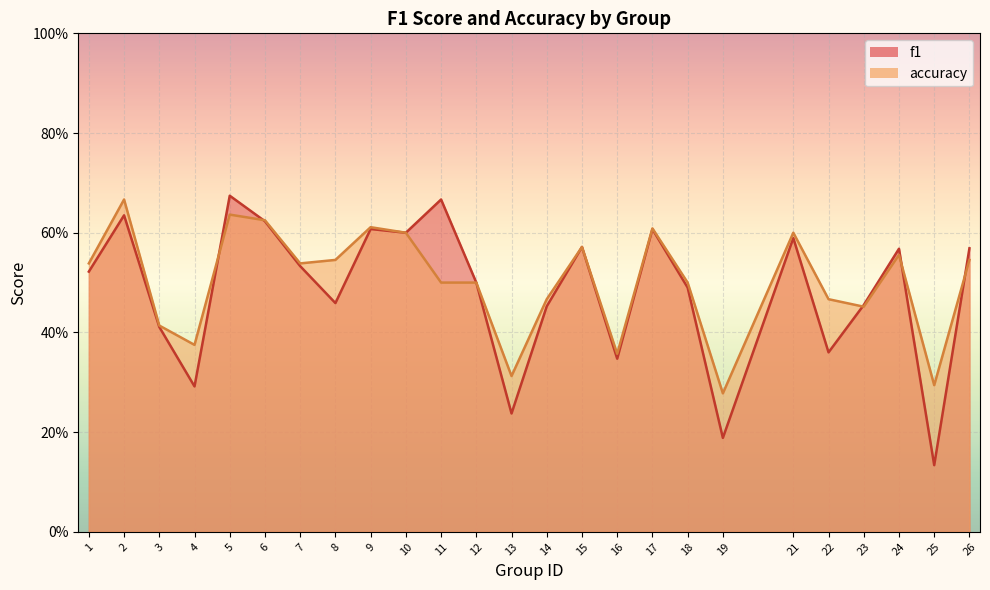

The value of f1 at 17 is 0.6. True or false?

True